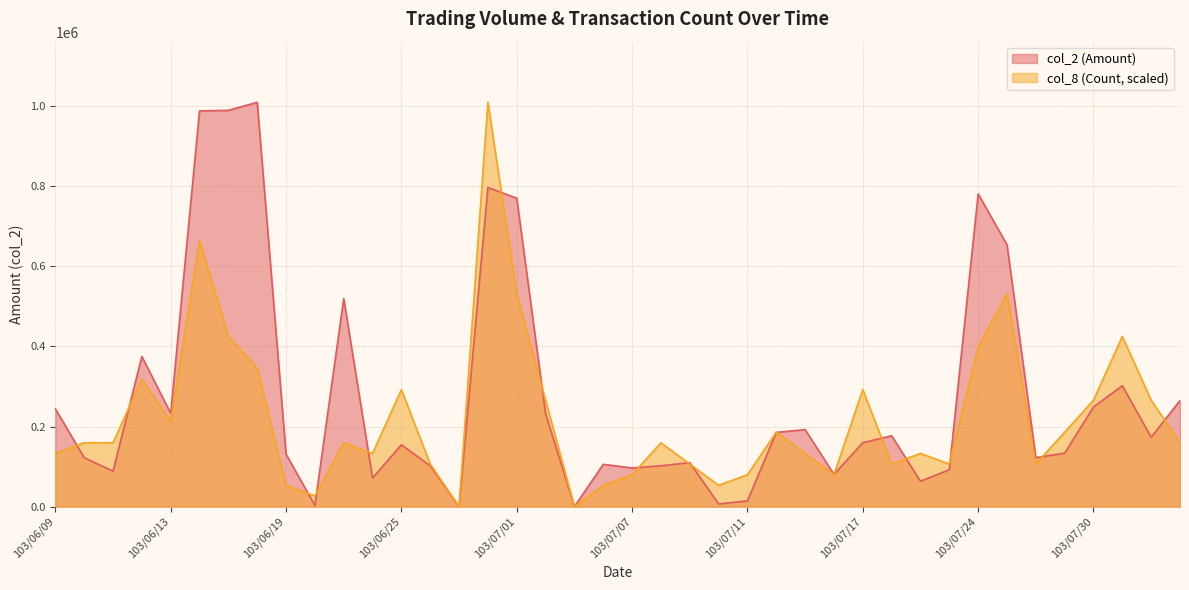

Where does the col_8 (Count) series first go above 159442?

103/06/10